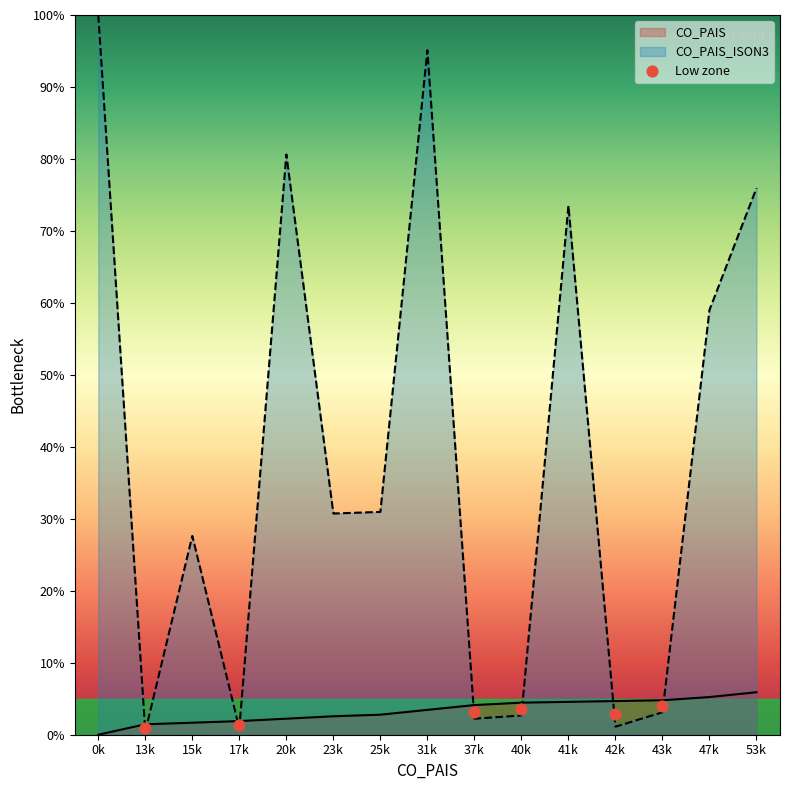

What is the highest value of the CO_PAIS series?

5.9